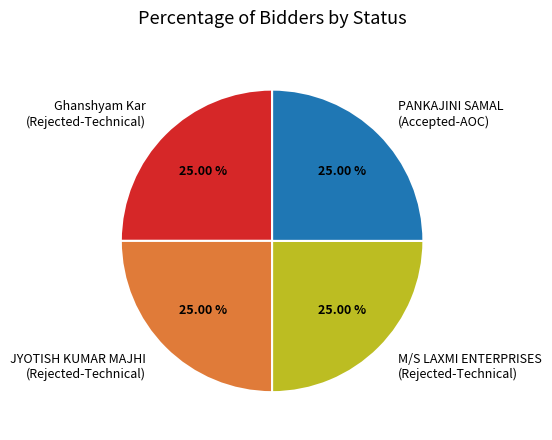

What is the ratio of the value at M/S LAXMI ENTERPRISES (Rejected-Technical) to the value at PANKAJINI SAMAL (Accepted-AOC)?

1.0